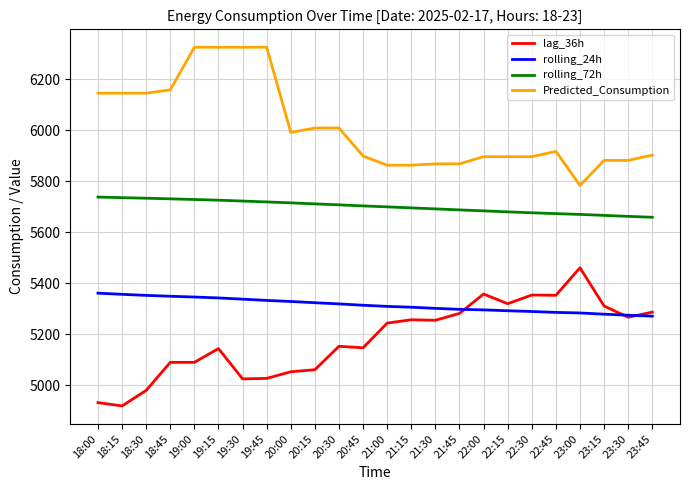

Rank the series by their average value, from lowest to highest.

lag_36h, rolling_24h, rolling_72h, Predicted_Consumption